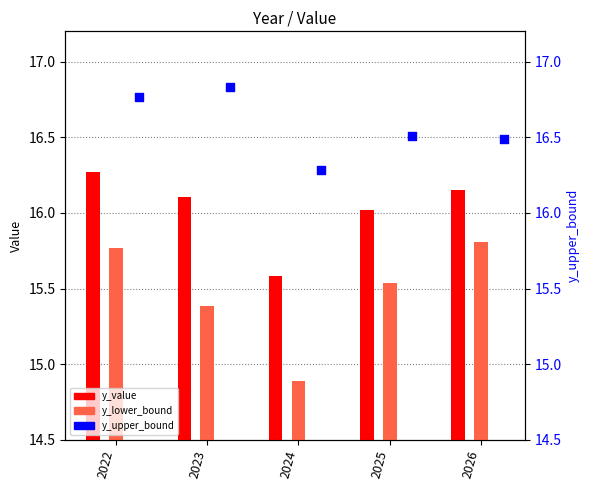

At how many categories does at least one series exceed 15?

5